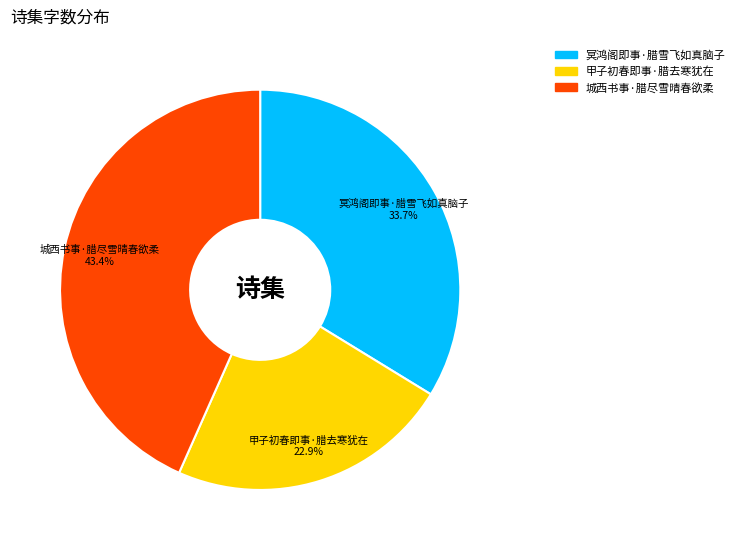

Is 冥鸿阁即事·腊雪飞如真脑子 the majority of the pie?

No